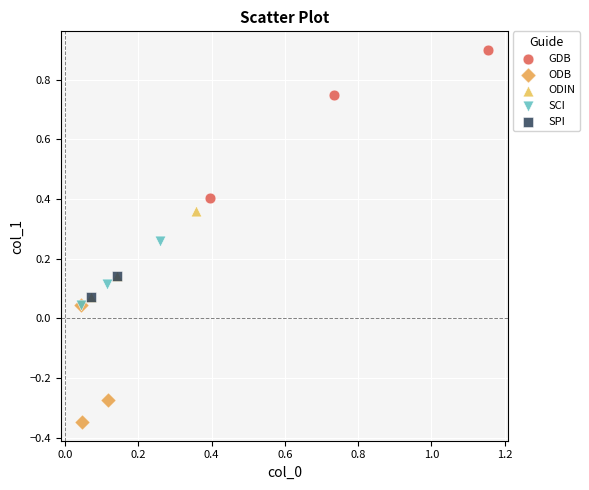

What are all the series names shown in the legend?

GDB, ODB, ODIN, SCI, SPI